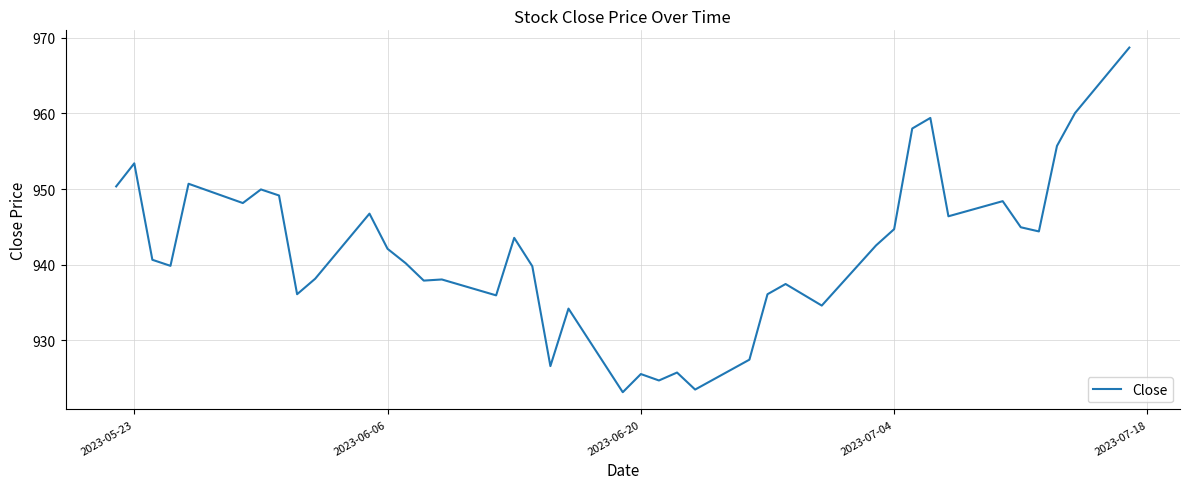

What is the greatest value displayed?

968.7